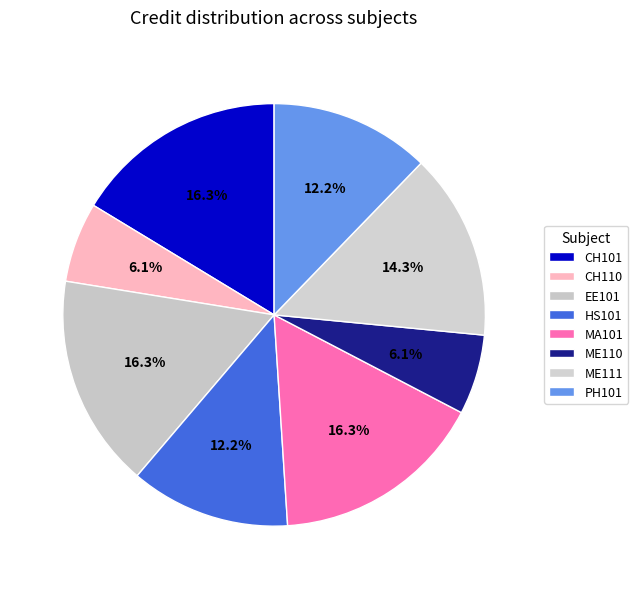

To the nearest percent, what is the difference between the CH110 and MA101 slice percentages?

10%